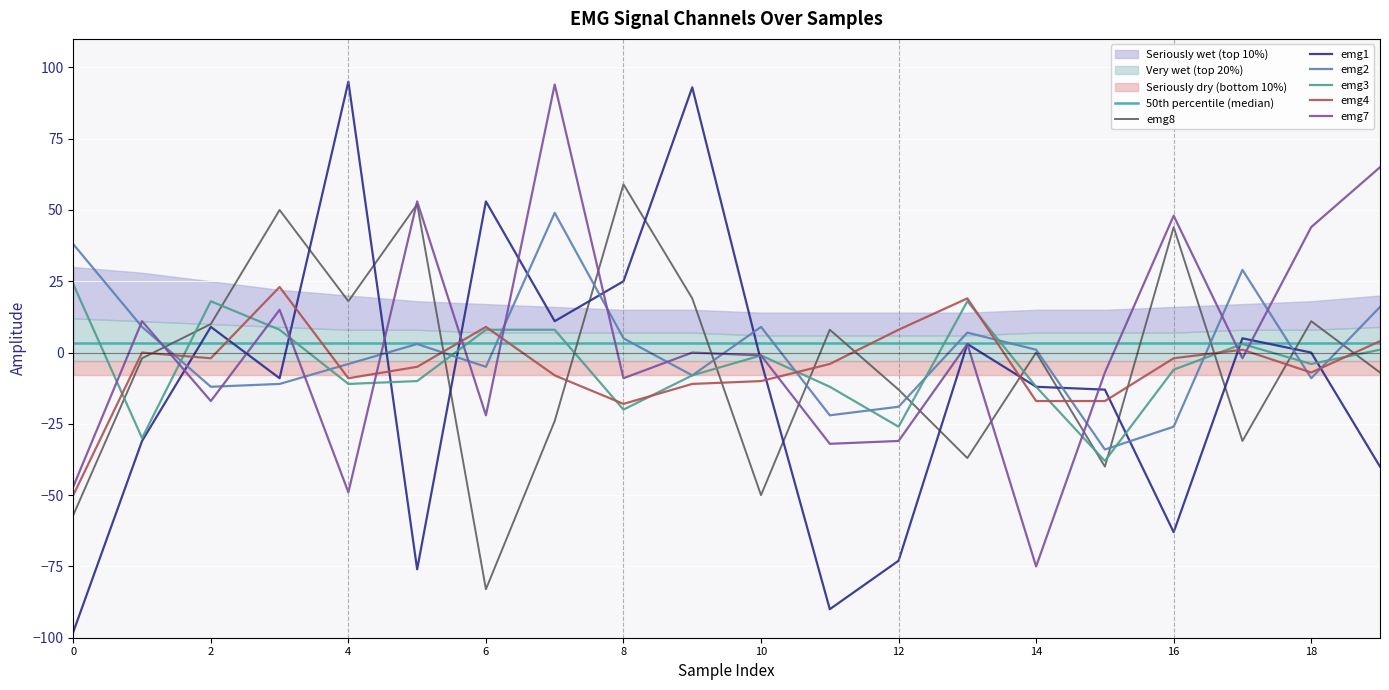

How many data points does each series have?

20